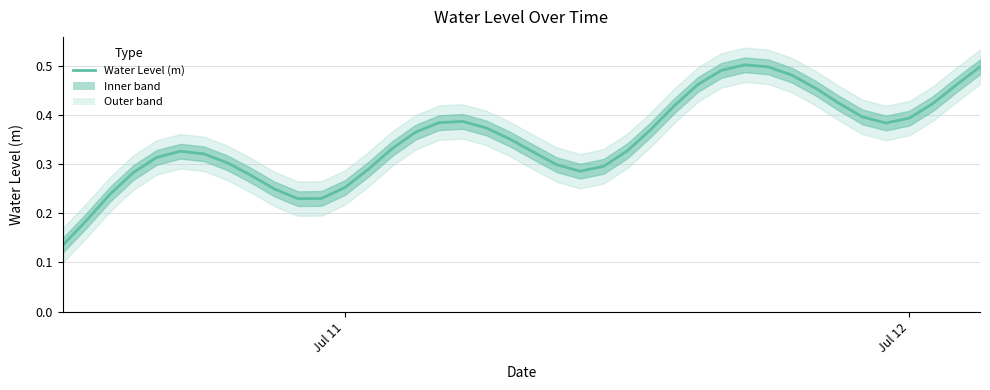

Does the chart have visible grid lines?

Yes